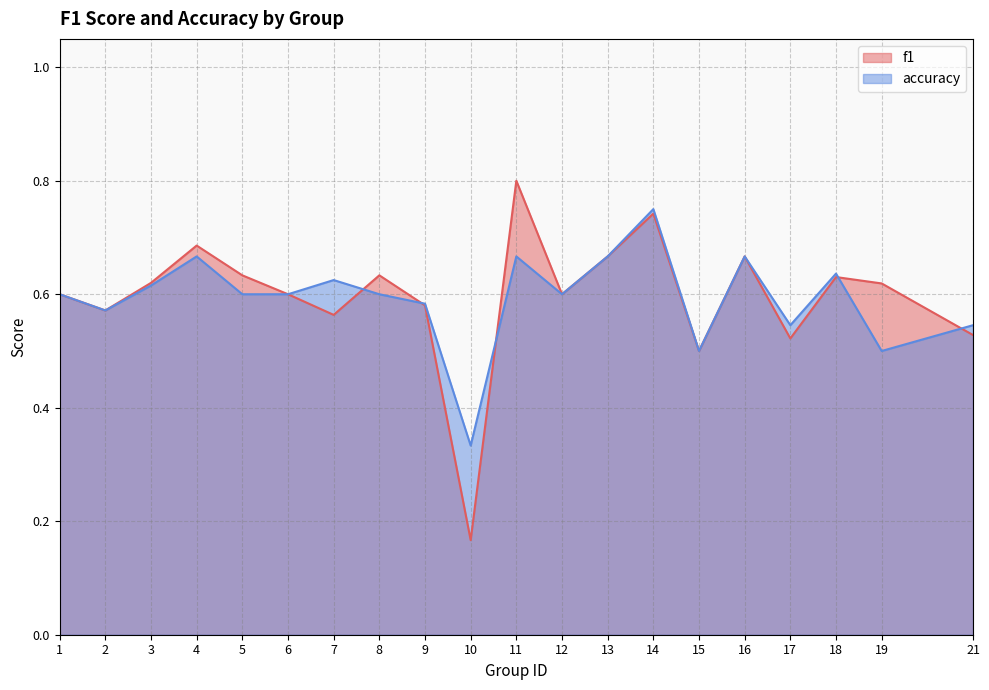

Is it true that f1 equals 0.6 at 1?

True